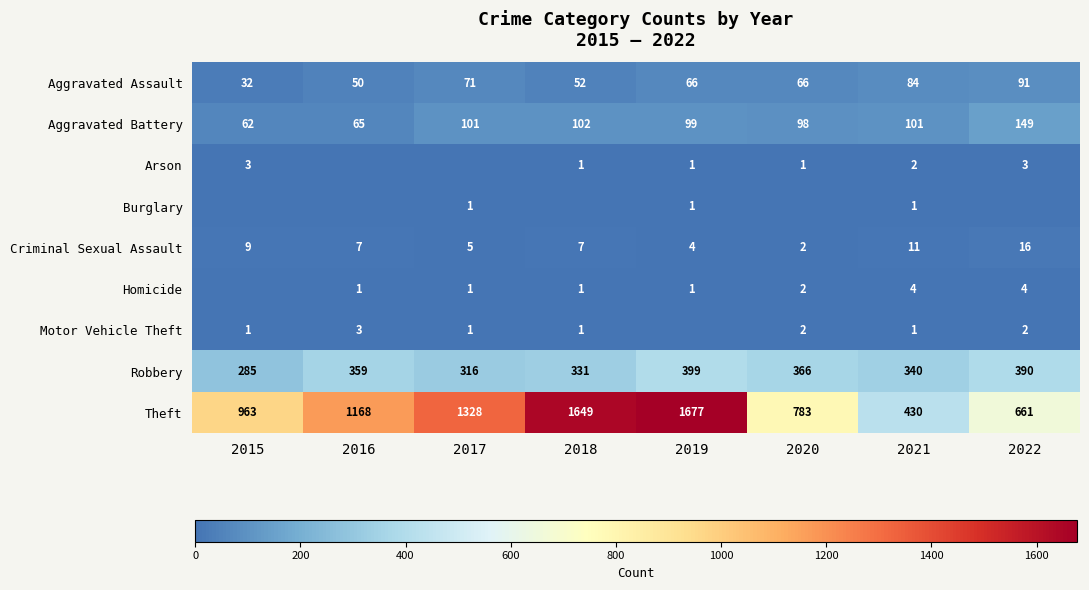

Is the value of Motor Vehicle Theft at 2015 greater than the value of Homicide at 2020?

No